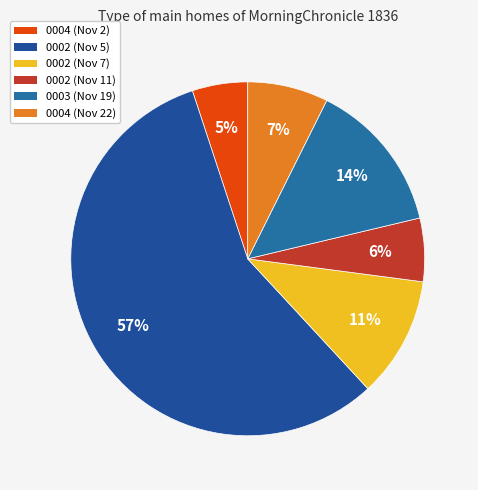

How many slices are in this pie chart?

6